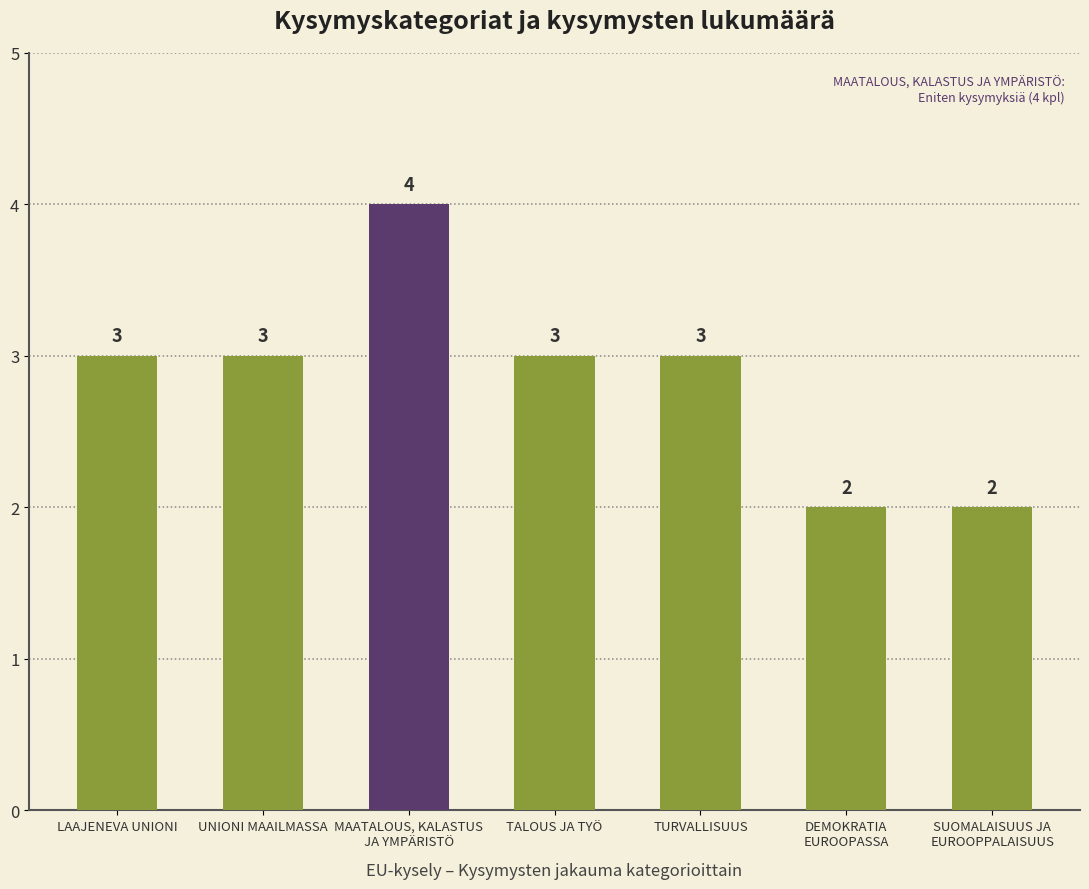

What position from the left is LAAJENEVA UNIONI?

1